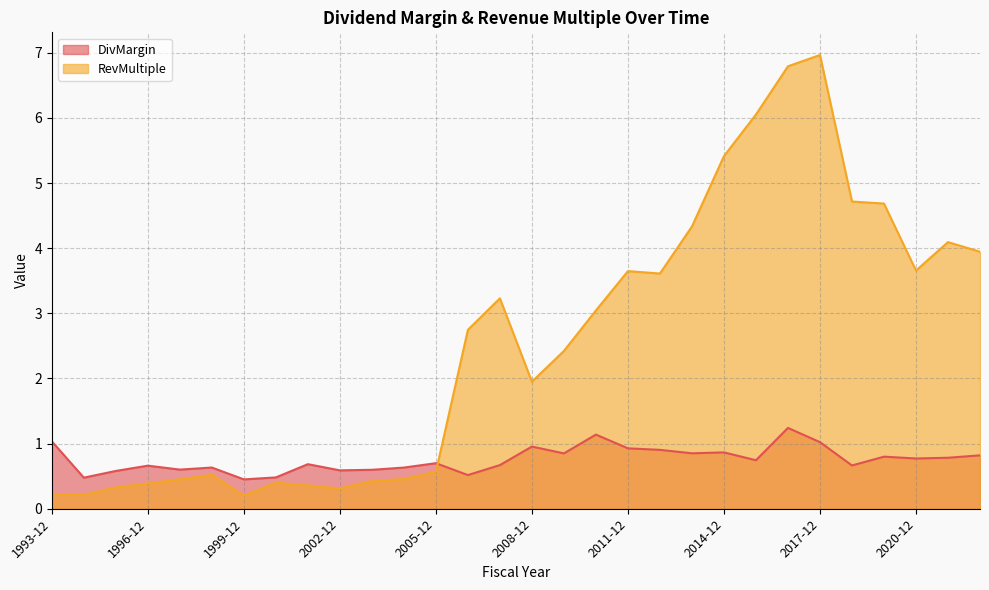

What is the smallest value displayed?

0.2